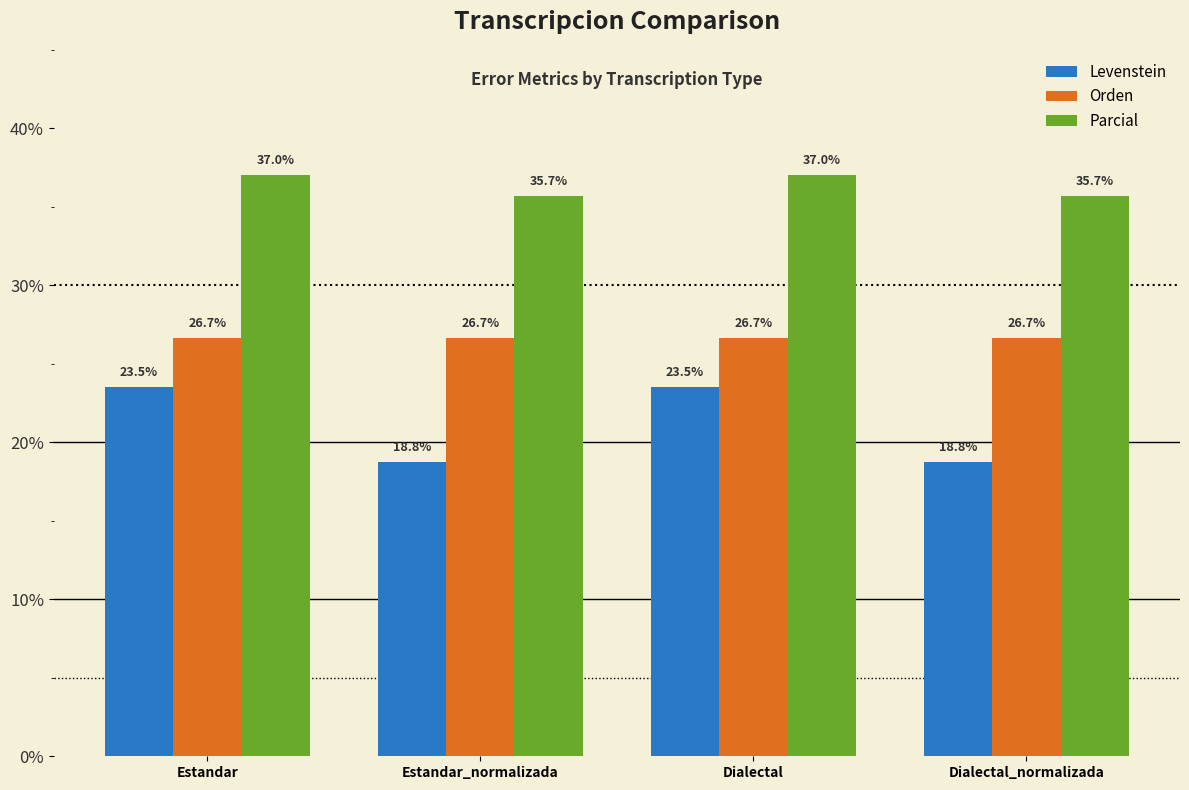

List the series in order of their overall mean, highest first.

Parcial, Orden, Levenstein